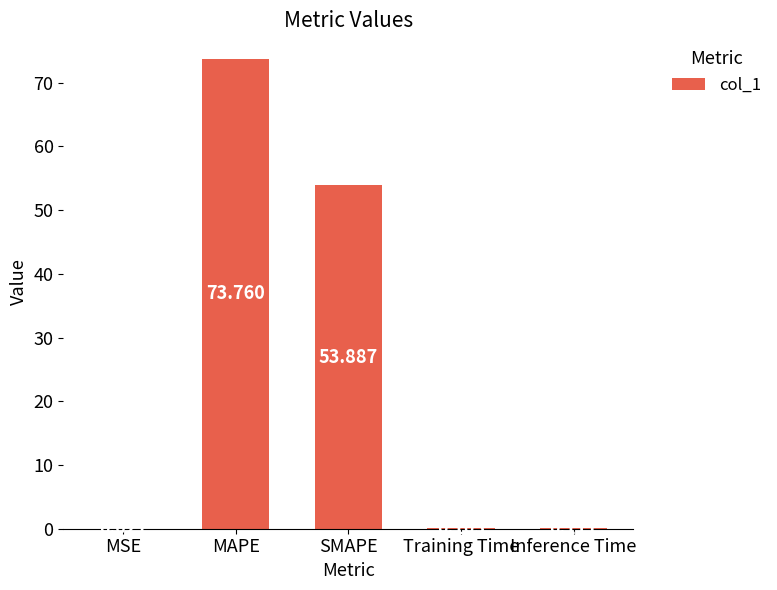

Are the bars horizontal?

No